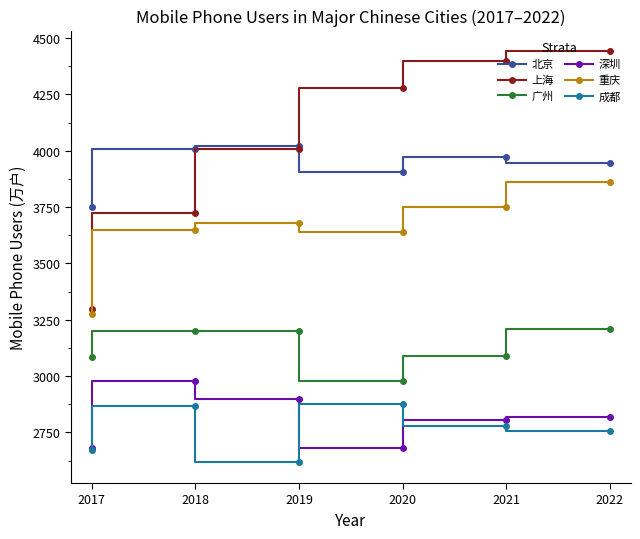

Reading left to right, what are all the values shown in this chart?

北京: 2022=3945.8	2021=3971.3	2020=3906.4	2019=4019.7	2018=4009.0	2017=3752.0
上海: 2022=4441.7	2021=4398.8	2020=4277.6	2019=4007.9	2018=3722.3	2017=3298.7
广州: 2022=3210.1	2021=3089.7	2020=2978.5	2019=3200.0	2018=3198.7	2017=3083.0
深圳: 2022=2817.5	2021=2804.1	2020=2682.1	2019=2896.5	2018=2977.6	2017=2679.0
重庆: 2022=3863.6	2021=3751.1	2020=3640.1	2019=3678.8	2018=3650.7	2017=3275.0
成都: 2022=2756.2	2021=2778.0	2020=2876.2	2019=2617.0	2018=2867.0	2017=2673.0